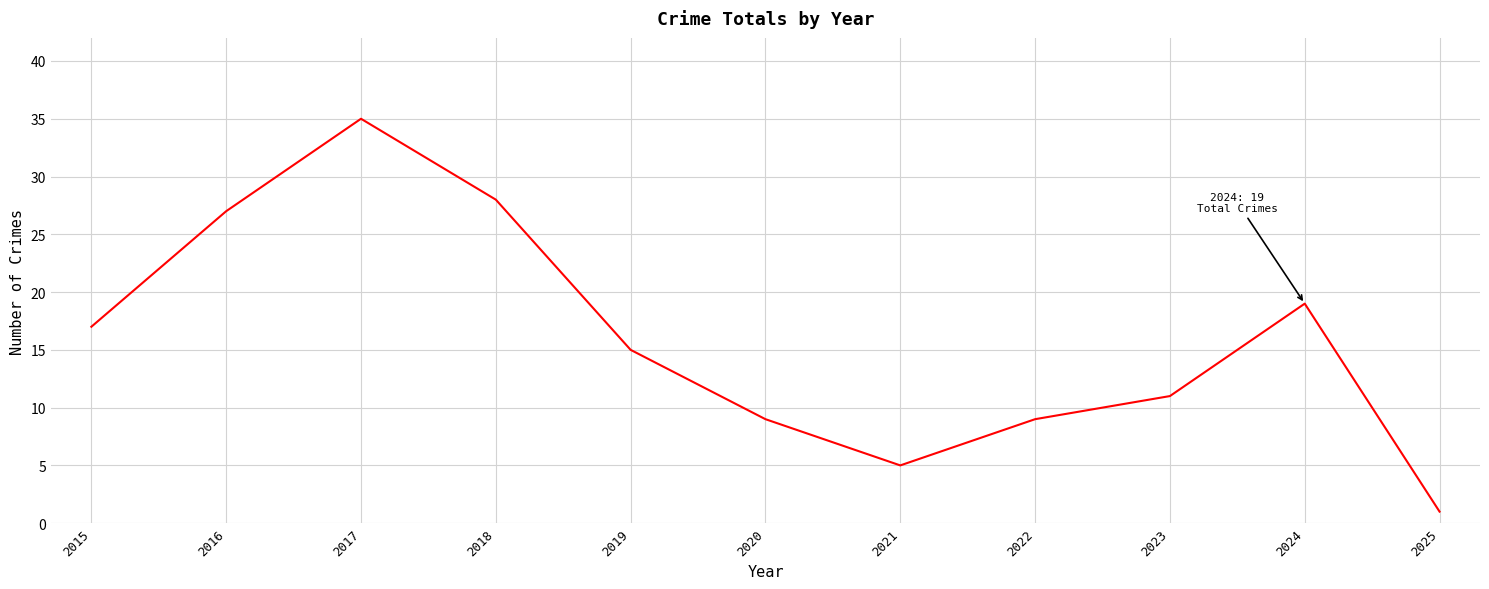

The chart shows a value of 15 at 2019. True or false?

True